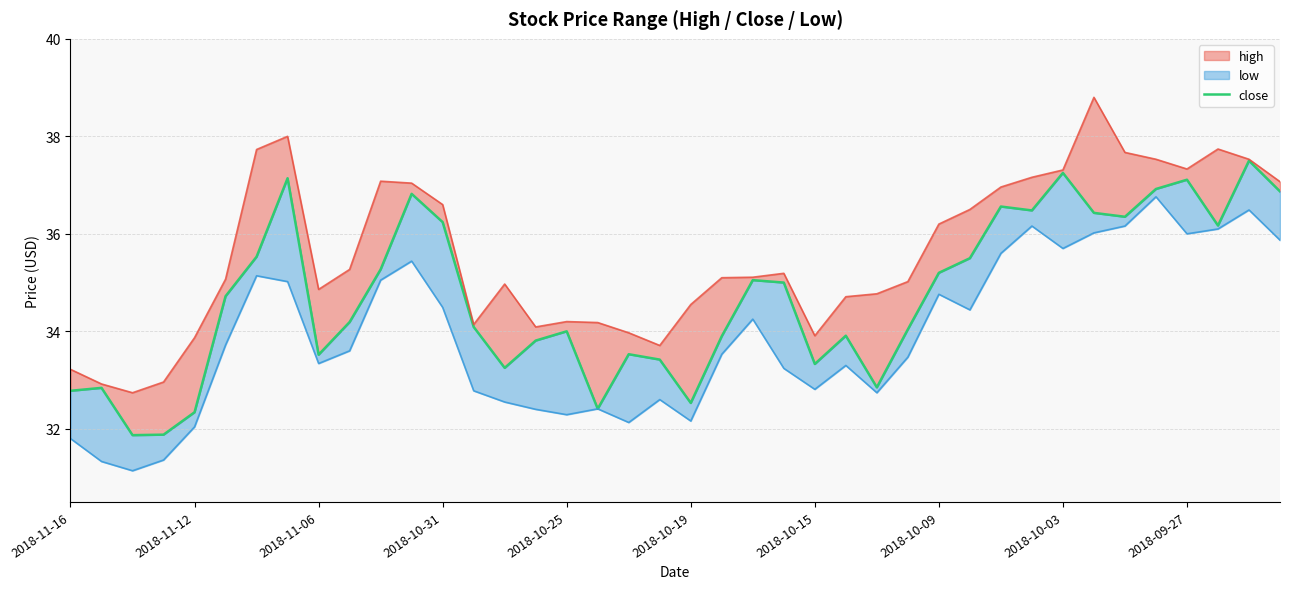

What is the difference between the second highest and second lowest values?

5.4